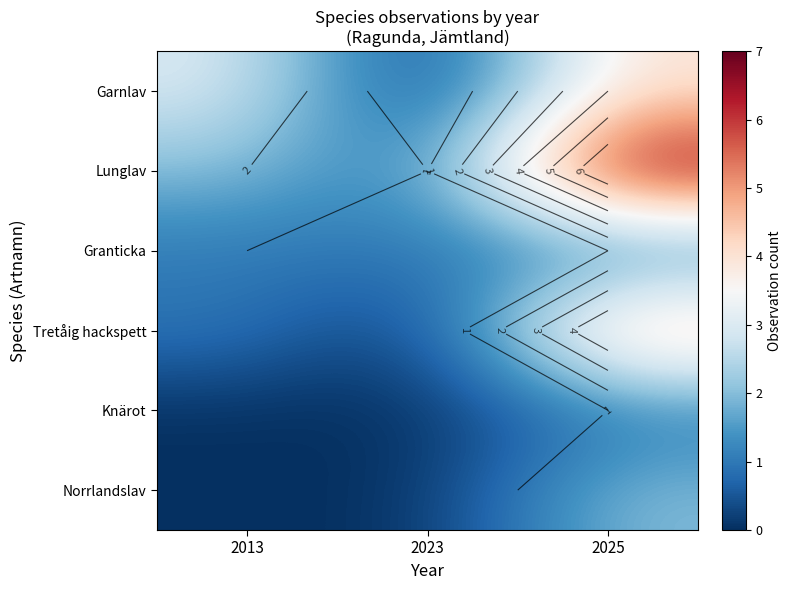

Which category has the lowest value in the Knärot series?

2013